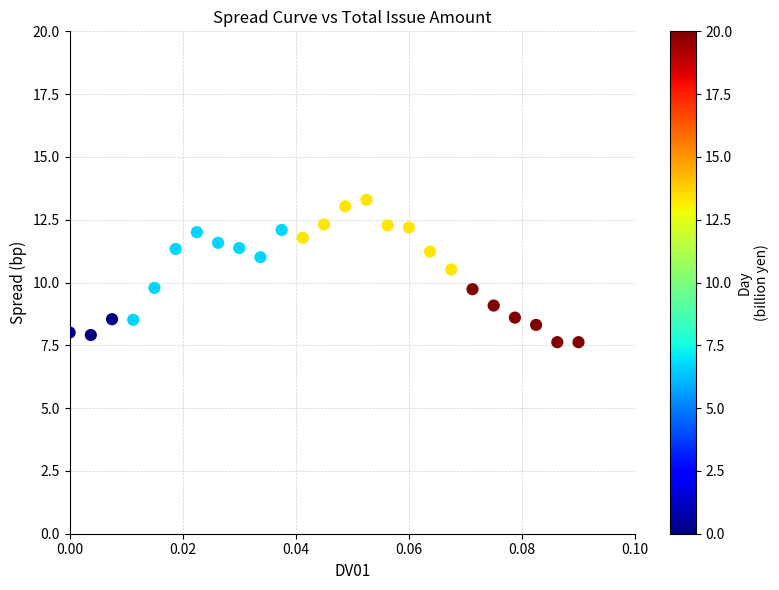

What is the range of Y values (max minus min)?

5.7